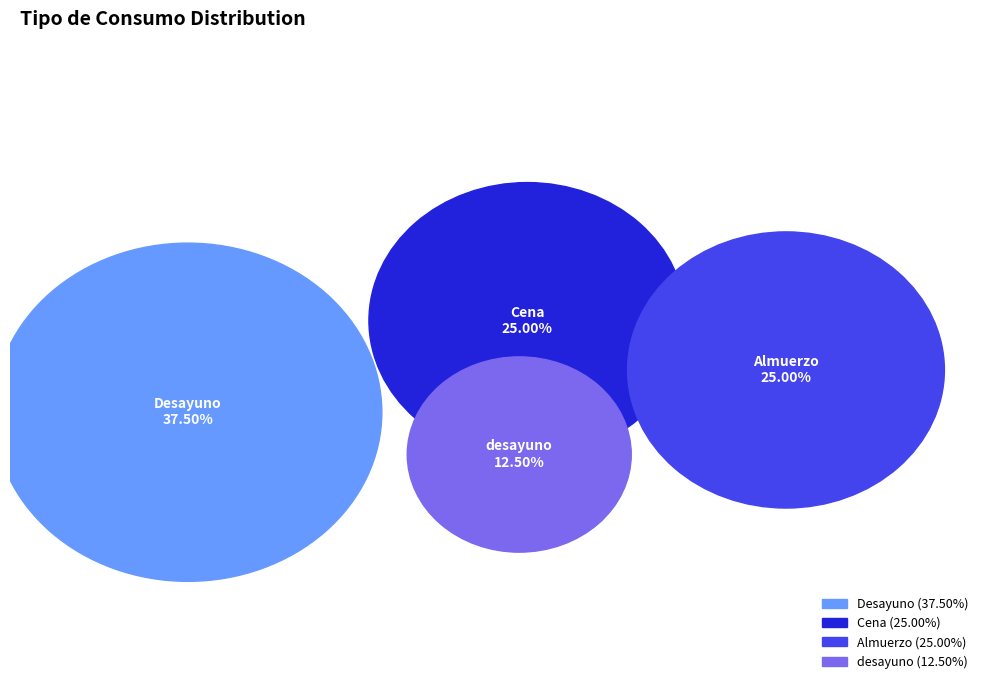

Is the sum of Desayuno and Cena greater than half?

Yes